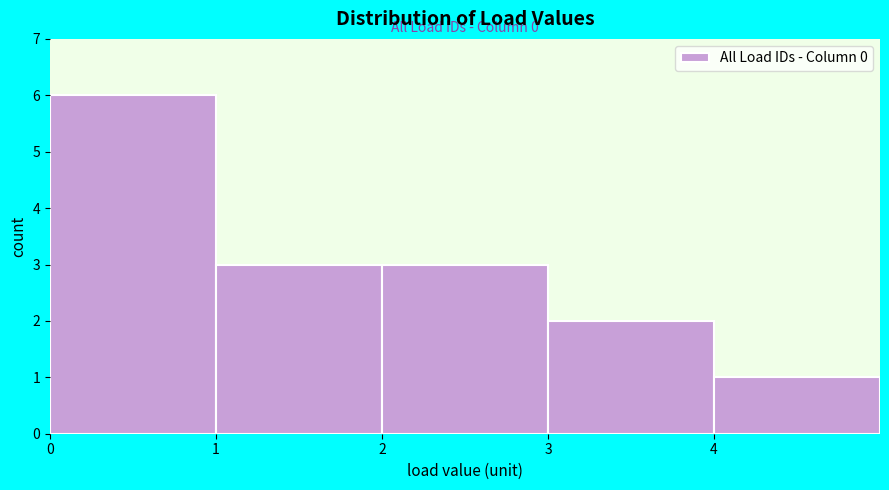

Which range on the x-axis has the tallest bar?

0 to 1